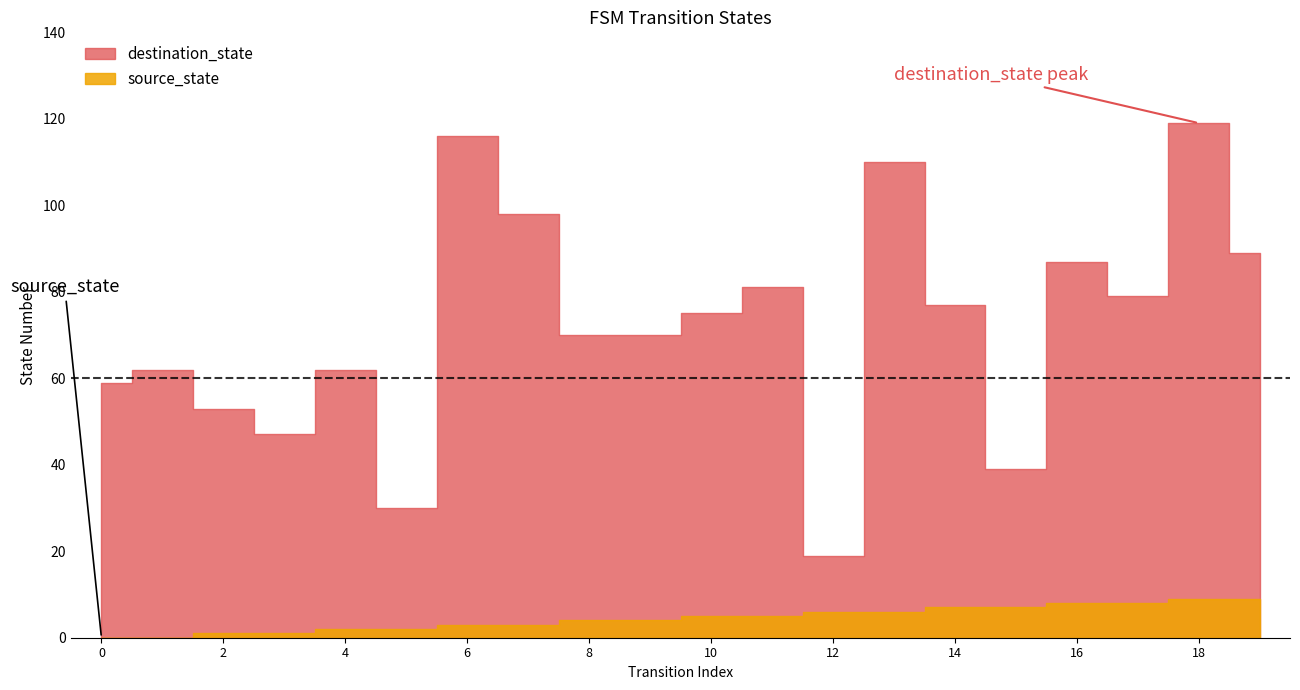

Is it true that source_state equals 8 at 17?

True